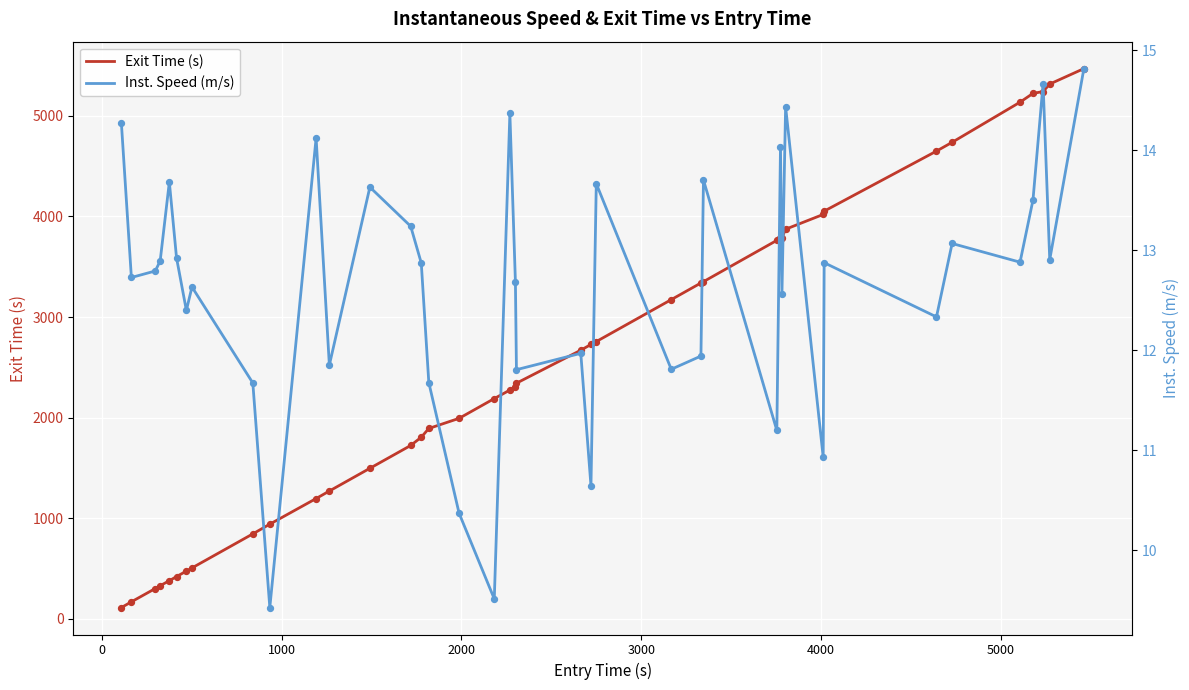

Is the value of Inst. Speed (m/s) at 9 greater than the value of Exit Time (s) at 35?

No